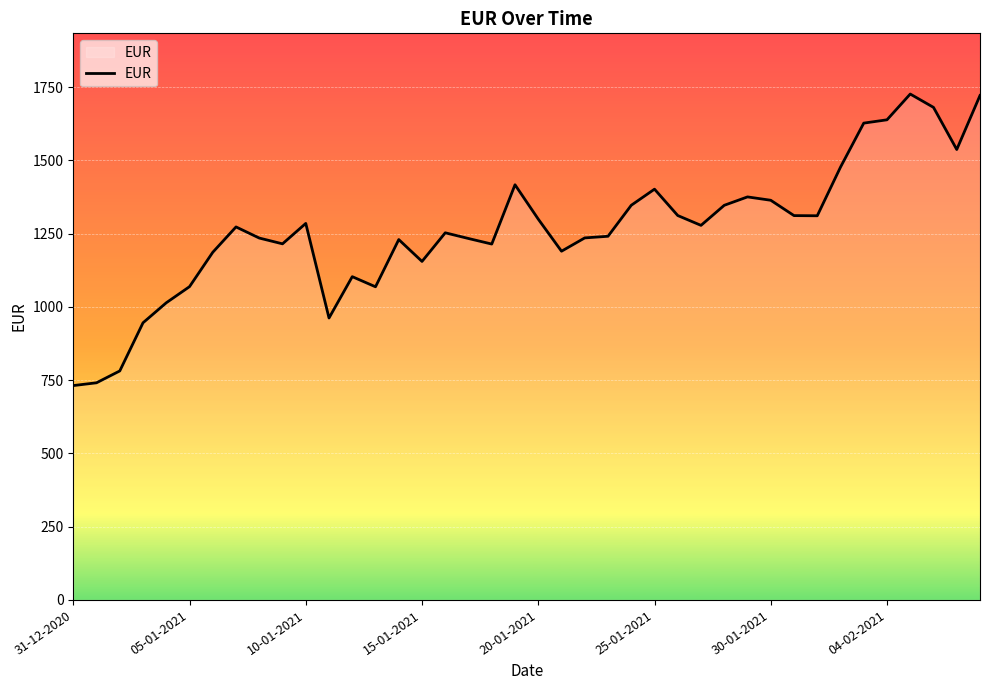

How many lines are shown in the chart?

1